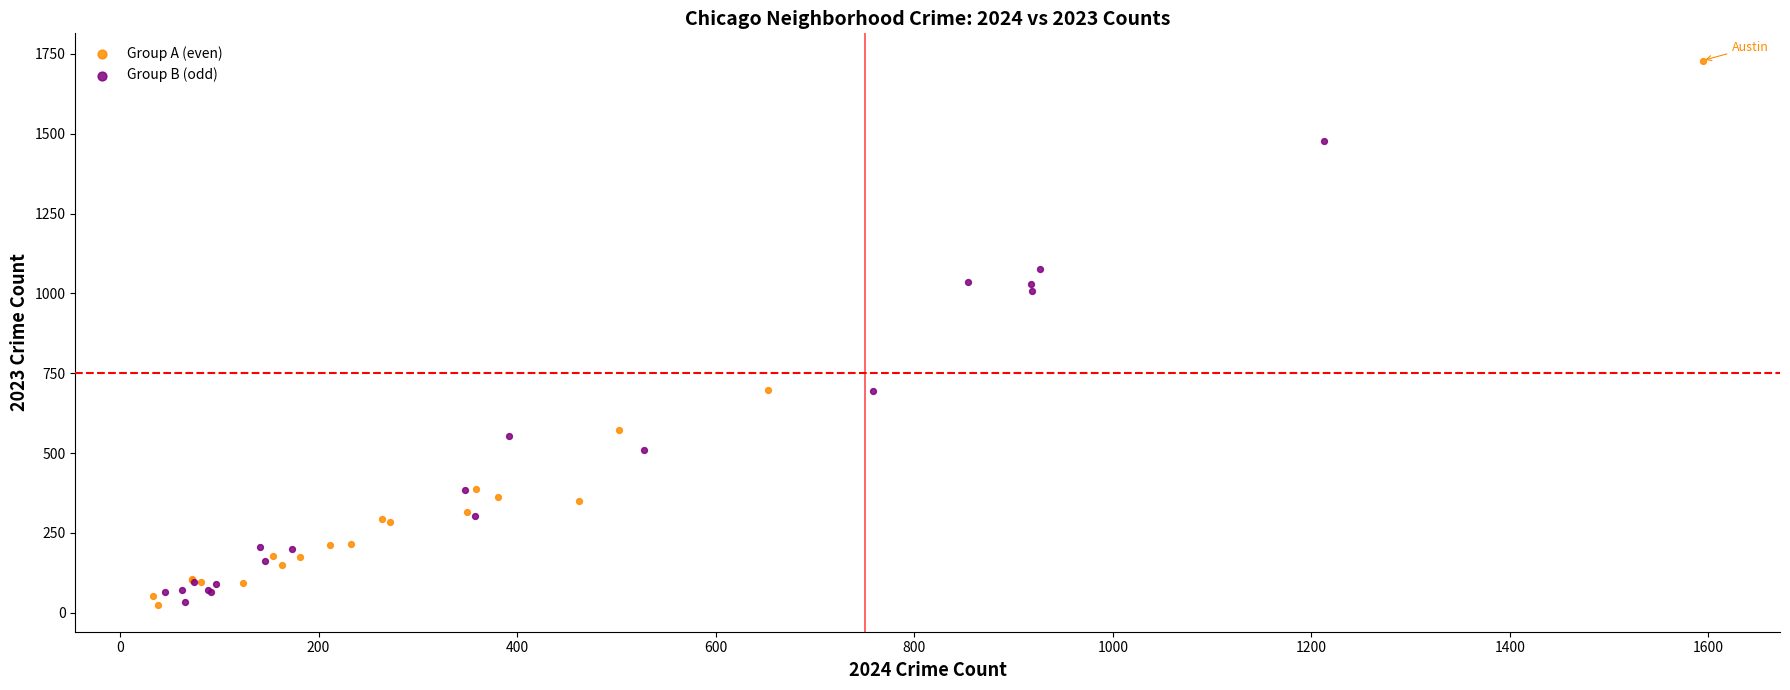

Which series contains the highest Y value?

Group A (even)